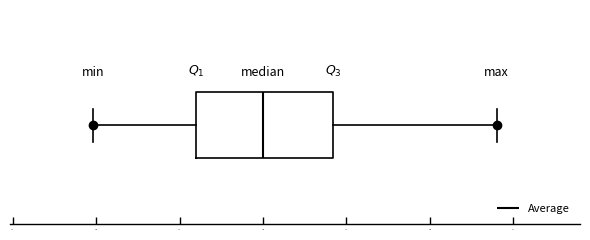

Where is the left edge of the box on the x-axis? The values are not printed on the chart, so give them approximately, as read against the axis.

74.6